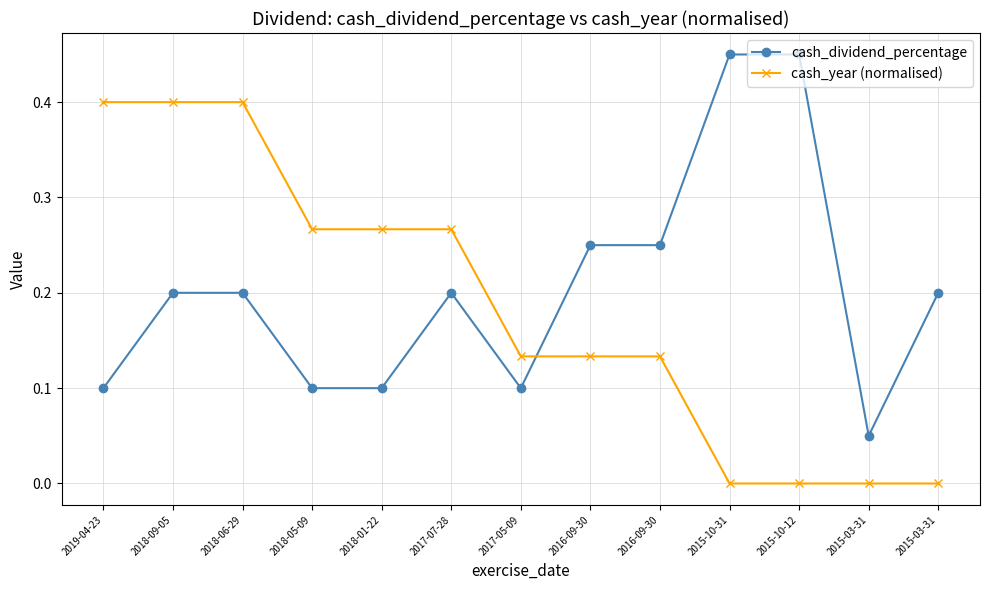

Where is cash_year (normalised) nearest to the value 0?

2015-10-31